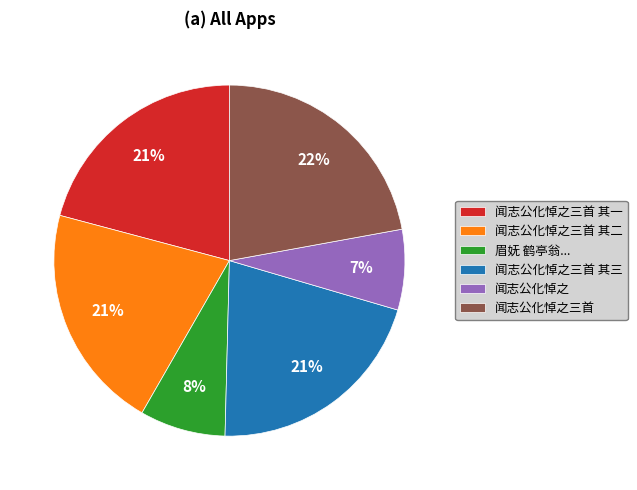

Does 闻志公化悼之三首 其二 represent more than half of the total?

No